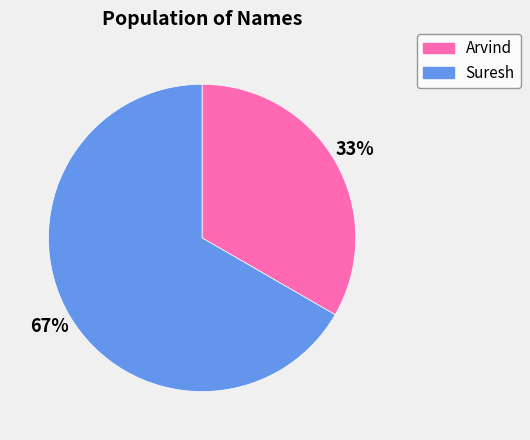

Rank the categories by value from lowest to highest.

Arvind, Suresh